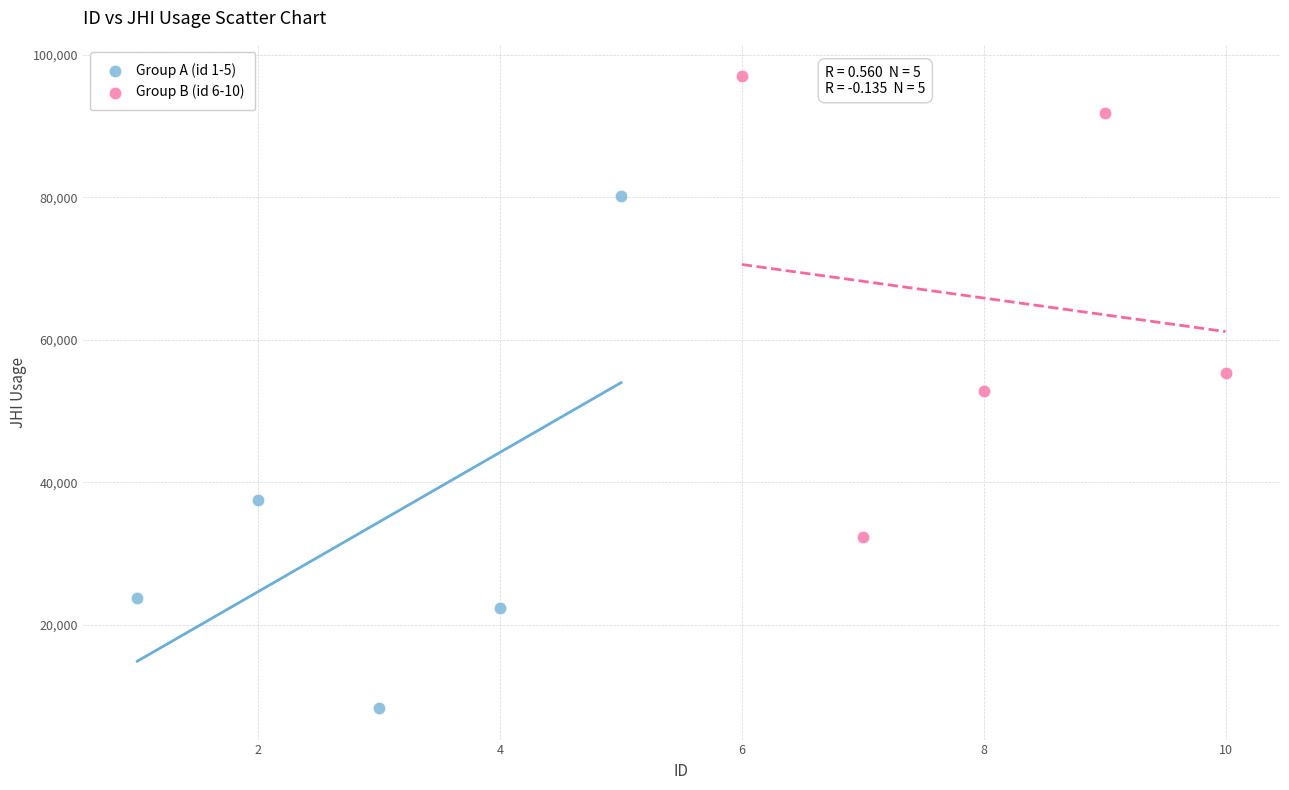

Which series has the largest Y range (max minus min)?

Group A (id 1-5)